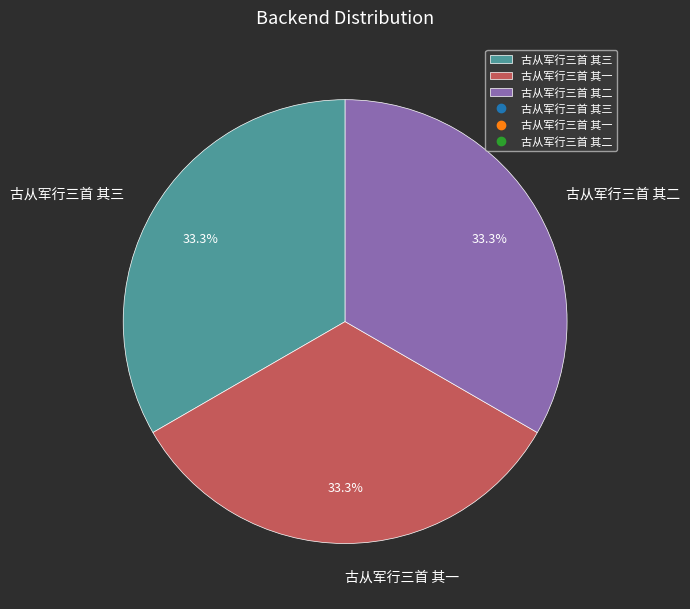

Is 古从军行三首 其三 the majority of the pie?

No